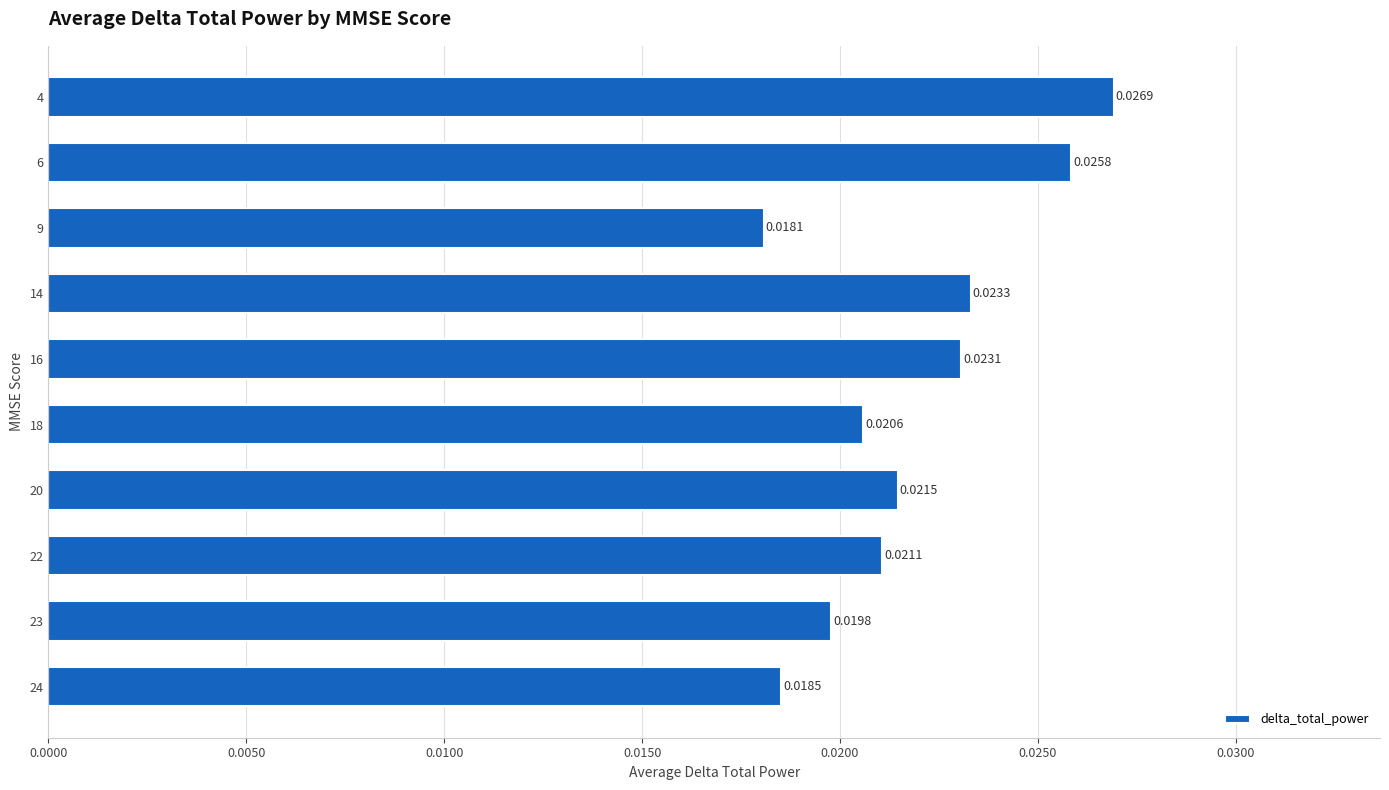

Between 9 and 23, which is larger?

23